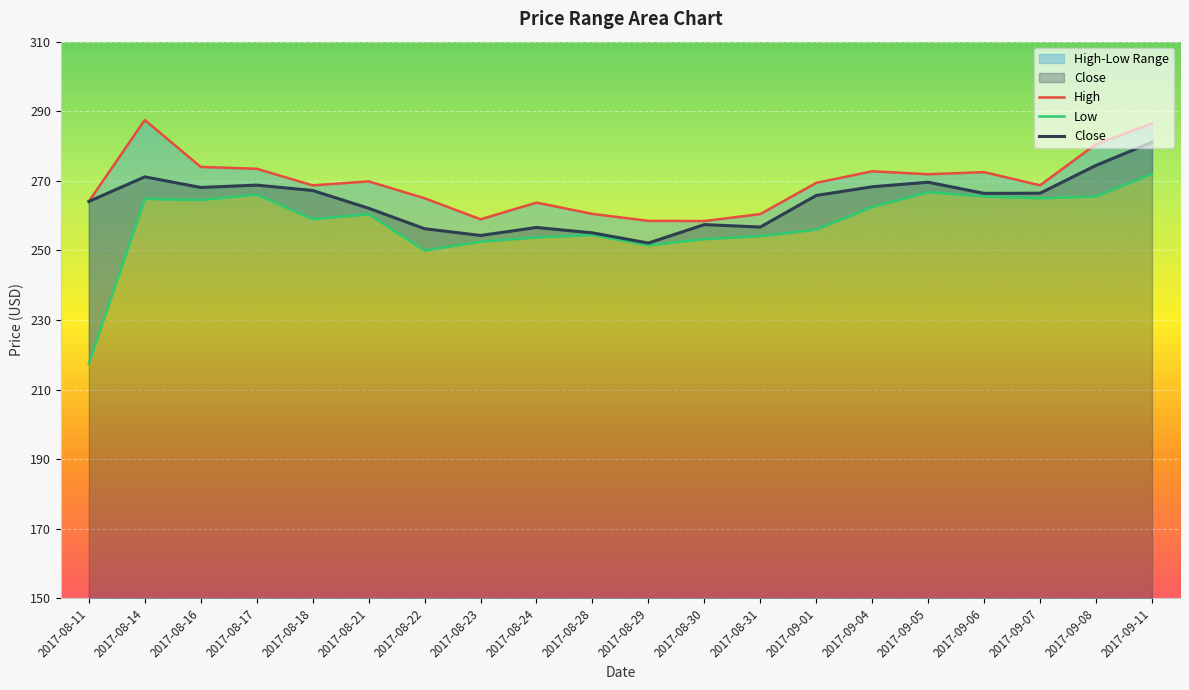

Which series has the largest total across all categories?

High